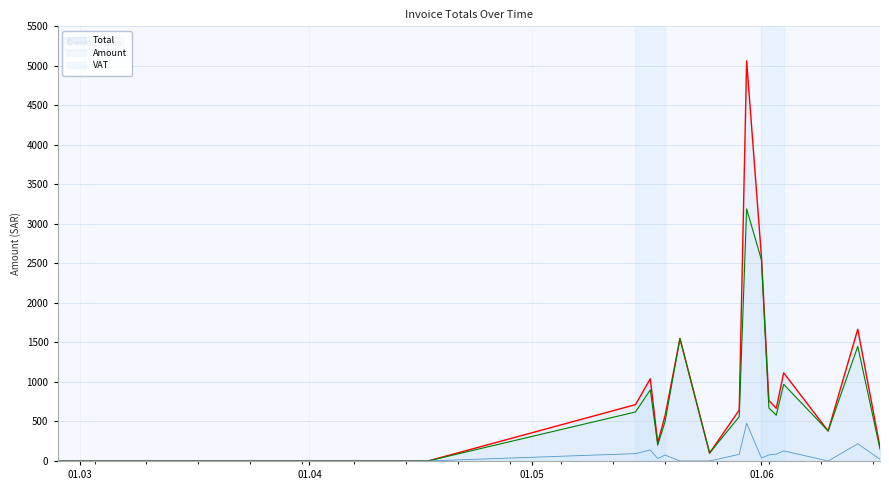

True or false: VAT has more than 0 interior local peaks.

True